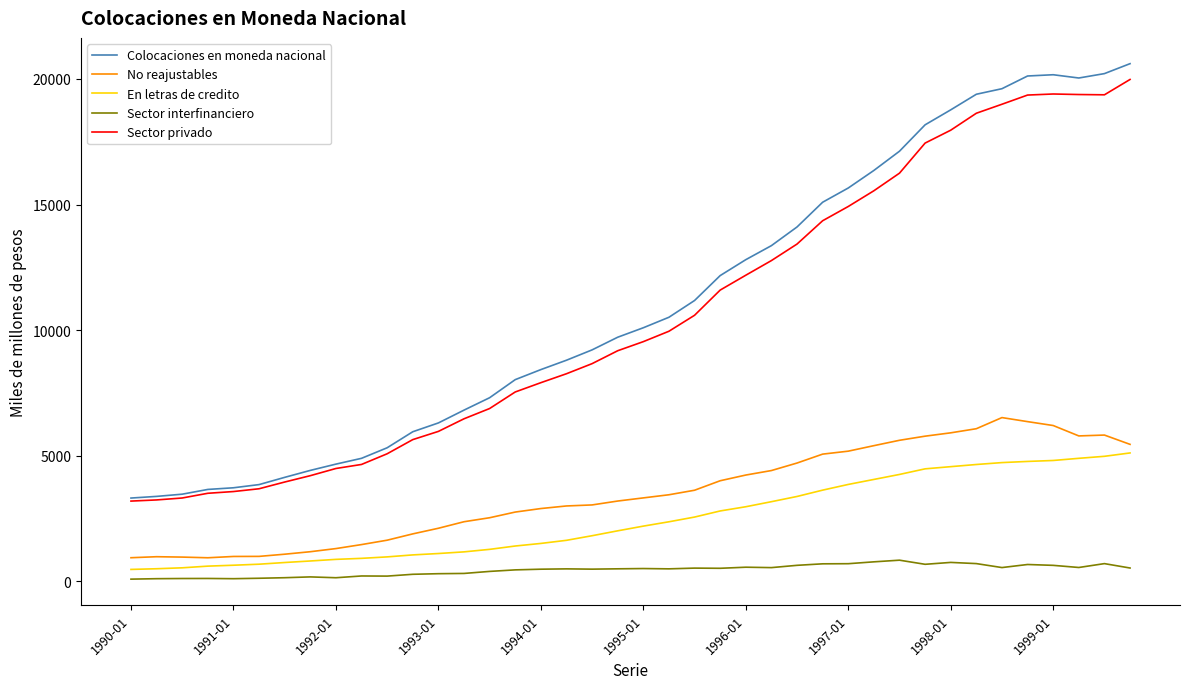

True or false: Sector privado and No reajustables cross at least once.

False